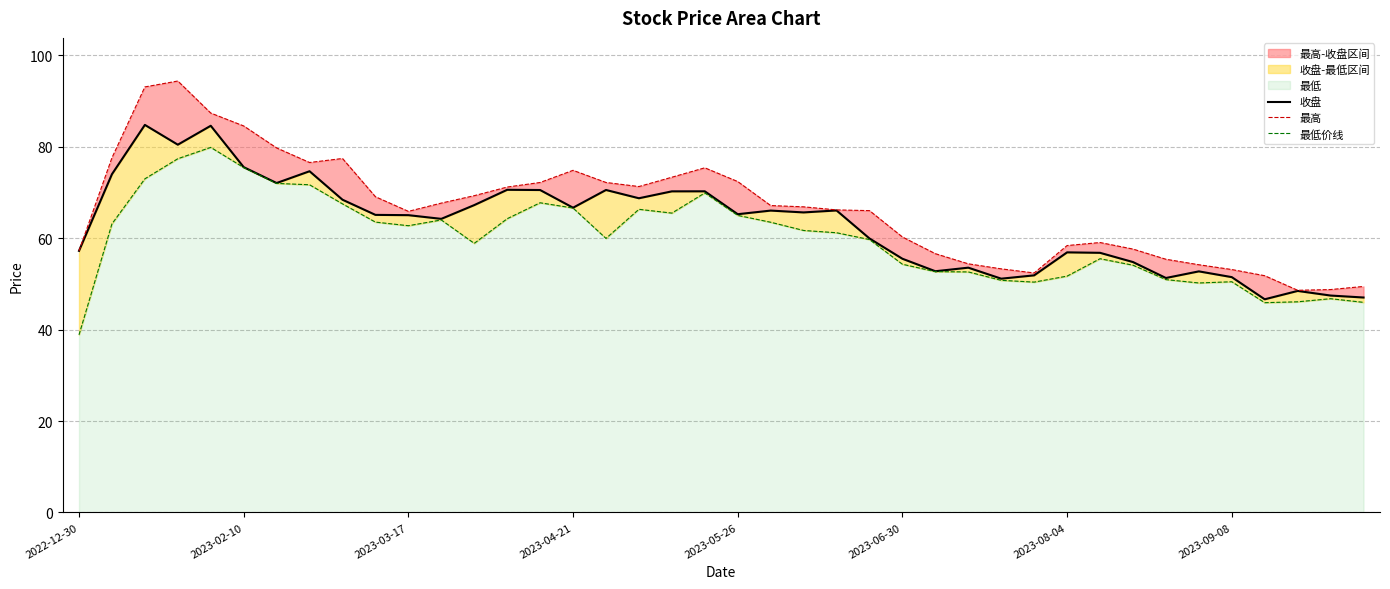

True or false: 最低价线 has a value of 102.8 at 2023-02-10.

False